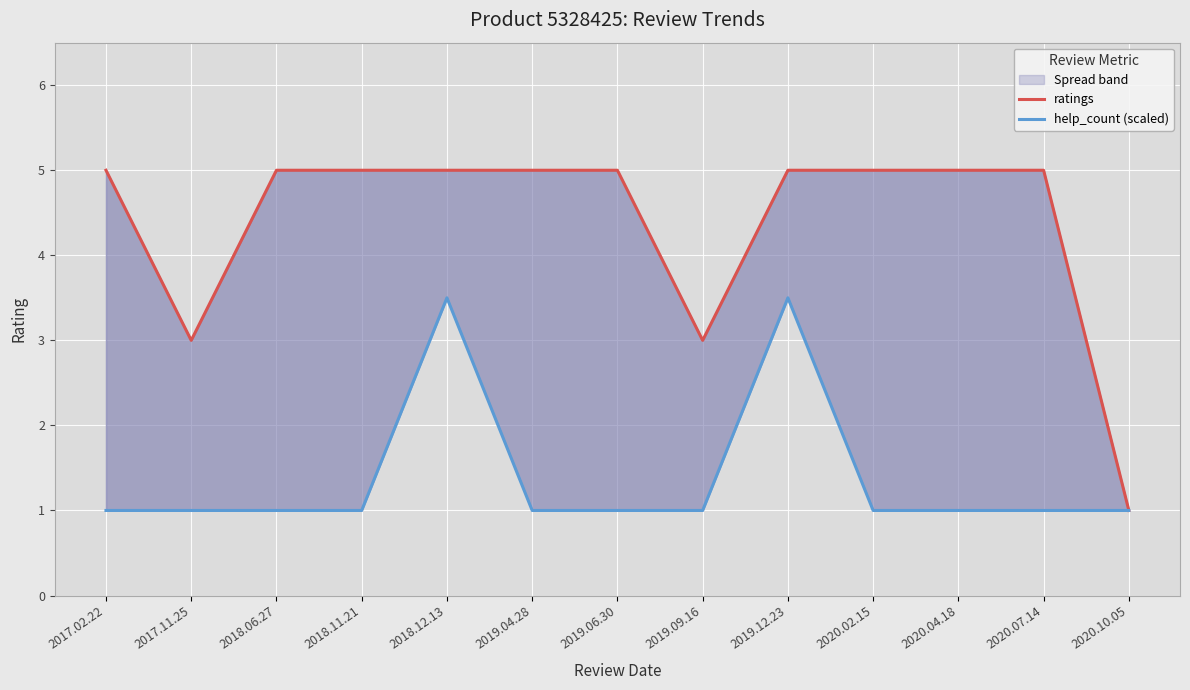

Is this an area chart (filled region under the line)?

No